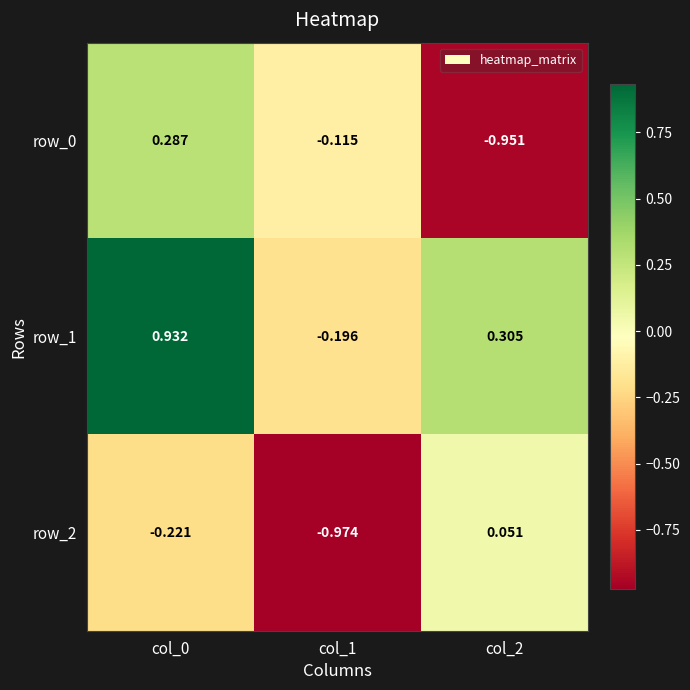

Which series has the largest range (max minus min)?

row_0